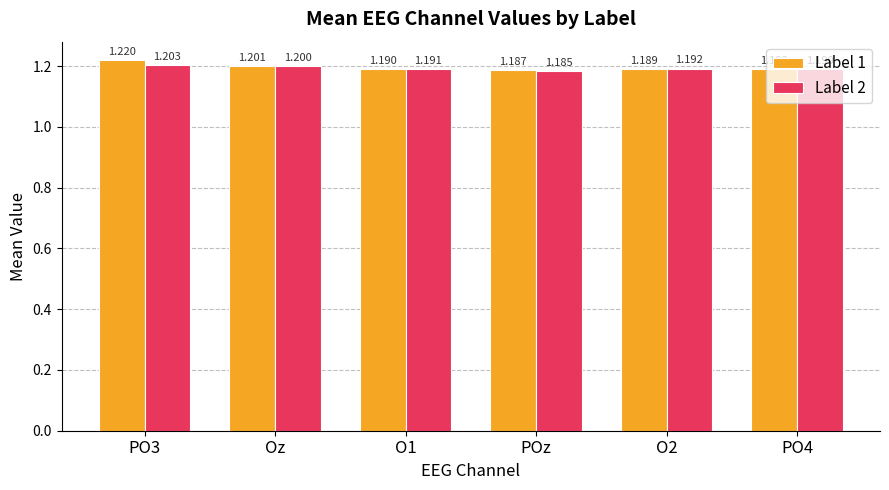

List the labels in order of Label 1 value, smallest first.

POz, O2, O1, PO4, Oz, PO3